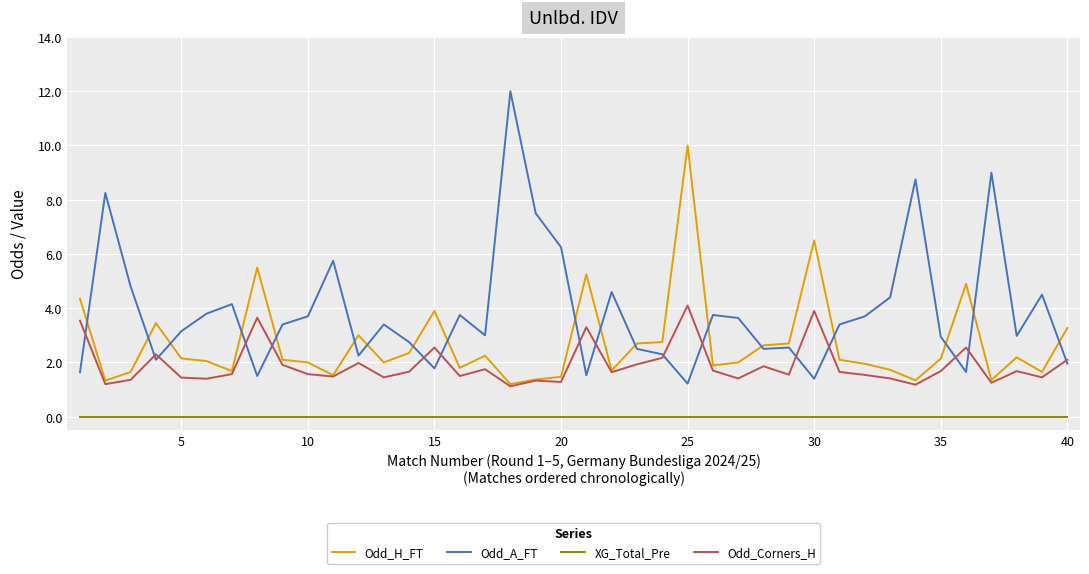

Rank the series by their maximum value, from highest to lowest.

Odd_A_FT, Odd_H_FT, Odd_Corners_H, XG_Total_Pre